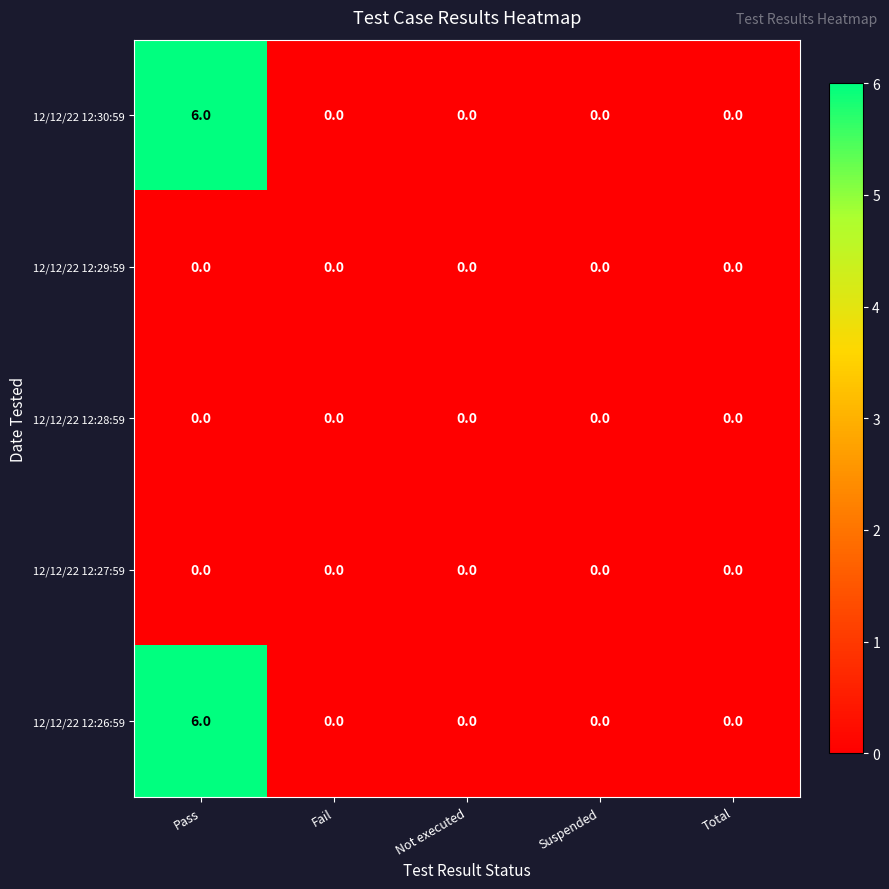

True or false: 12/12/22 12:26:59 has a value of 0 at Suspended.

True